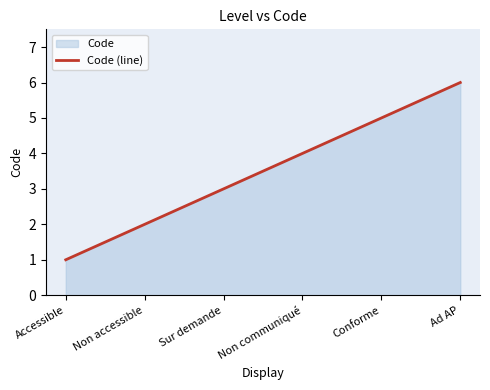

What value does the data have at Non accessible?

2